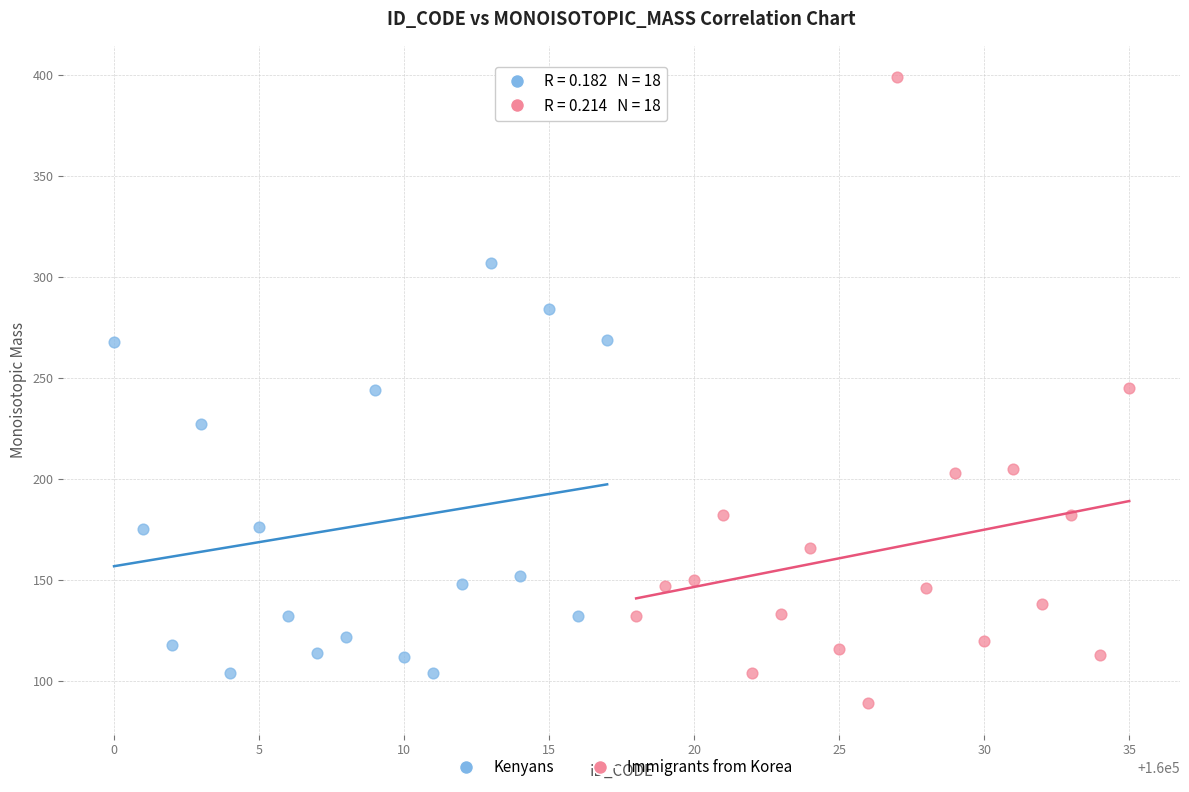

Which series has the widest spread of Y values?

Immigrants from Korea